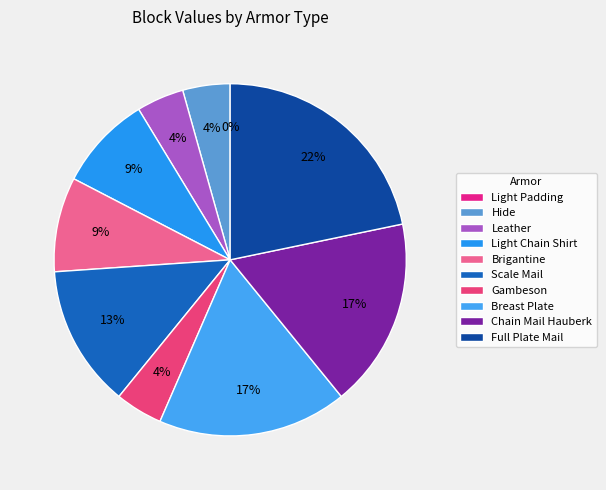

Does Hide account for over 50% of the chart?

No